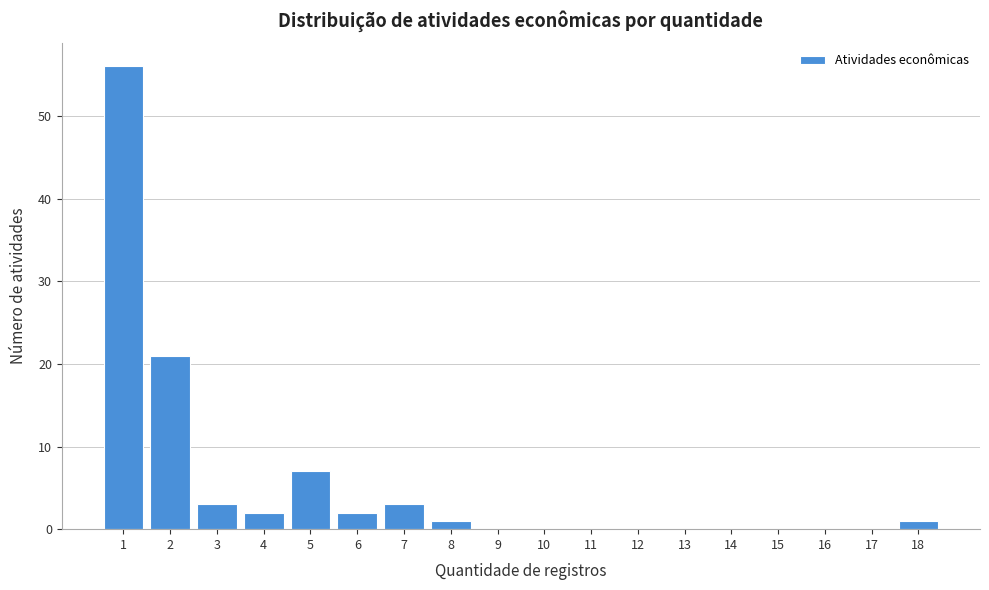

What is the sum of all values?

96